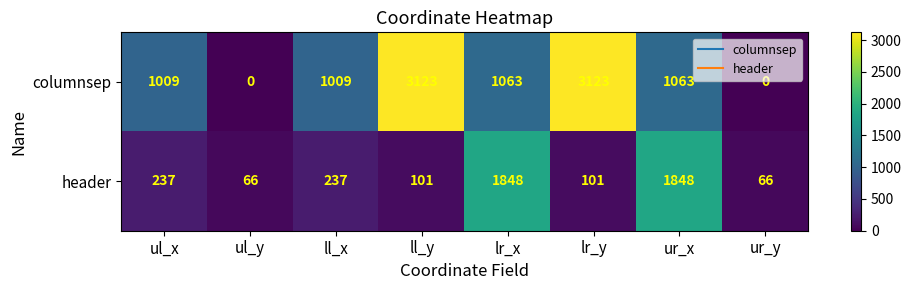

Rank the series by their maximum value, from highest to lowest.

columnsep, header